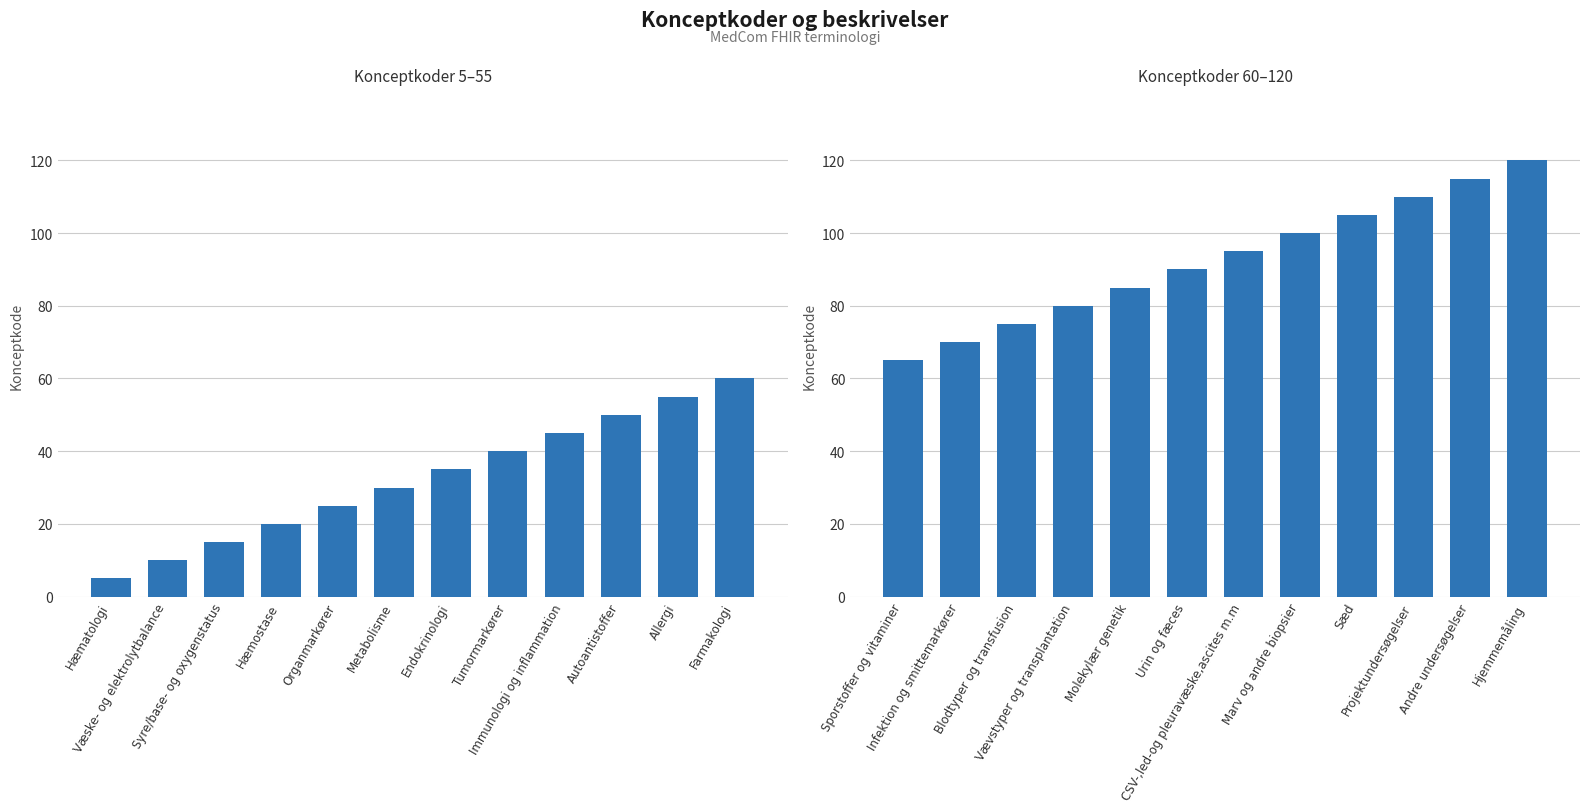

What is the label of the 10th bar from the left?

Projektundersøgelser